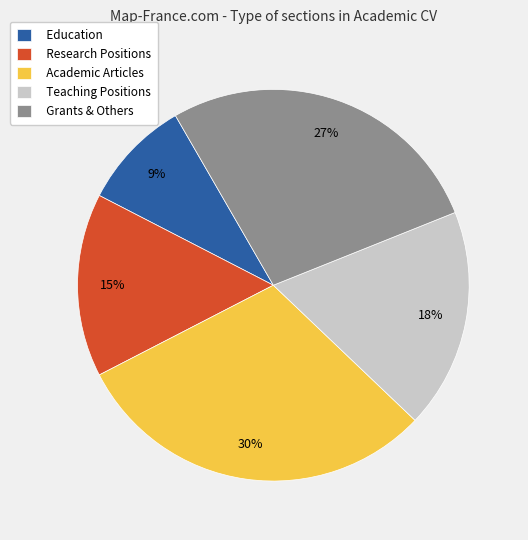

Do Teaching Positions and Grants & Others together represent more than half of the pie?

No